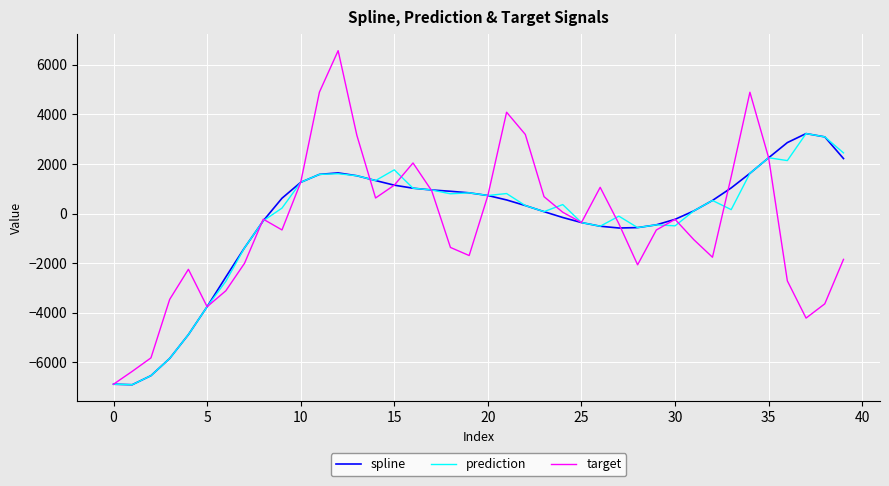

Which series has the largest range (max minus min)?

target